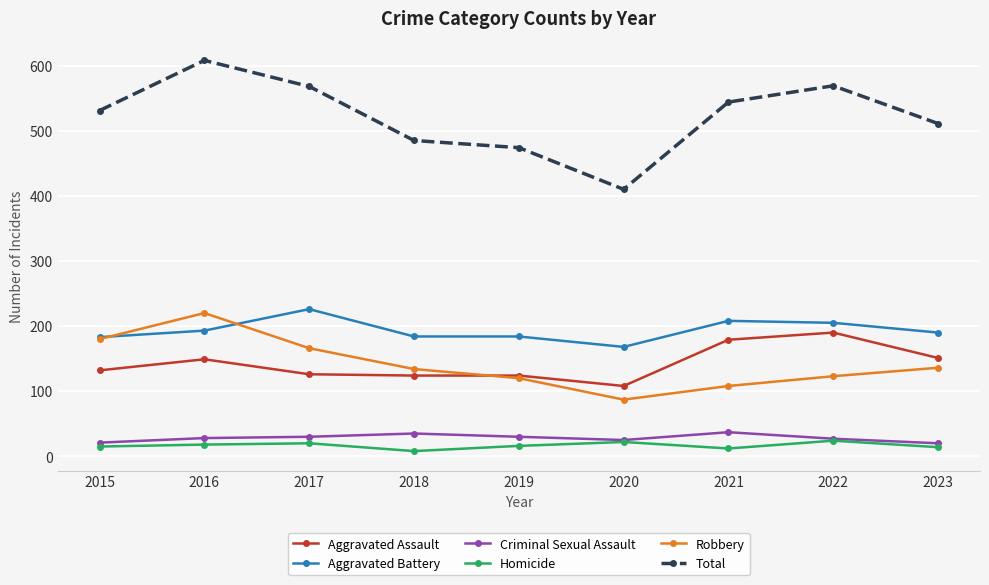

Which series has the largest range (max minus min)?

Total